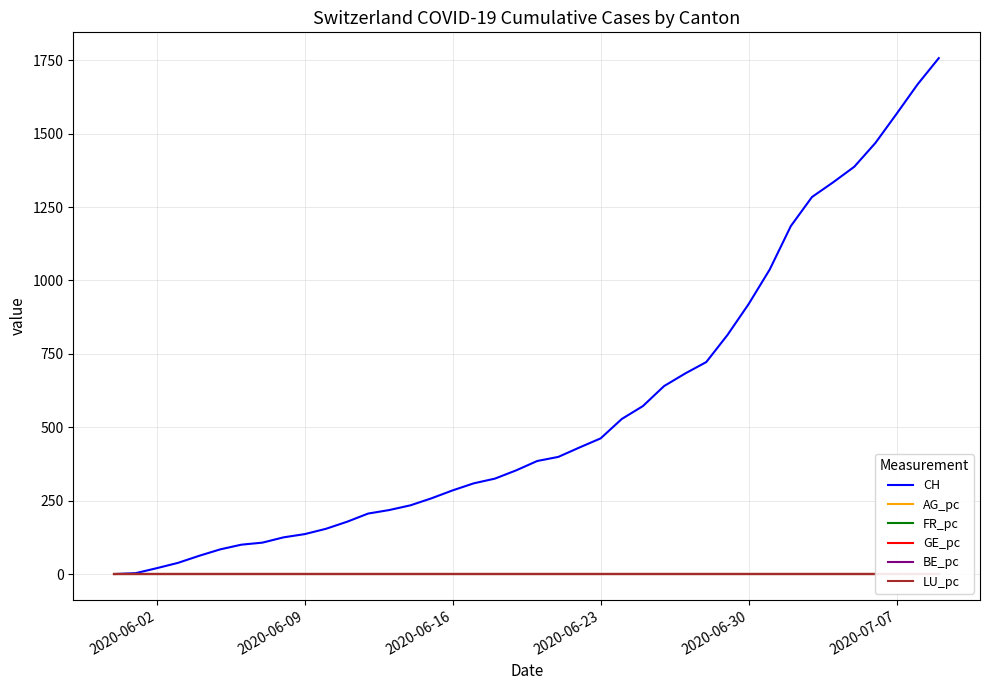

What is the highest value of the CH series?

1757